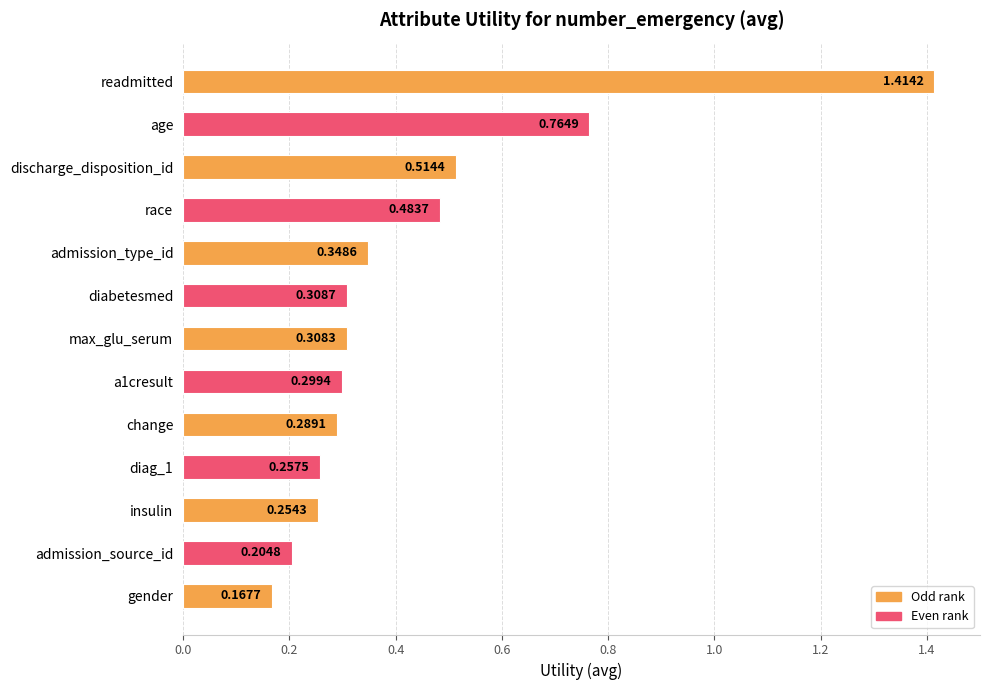

What is the label of the 9th bar from the bottom?

admission_type_id